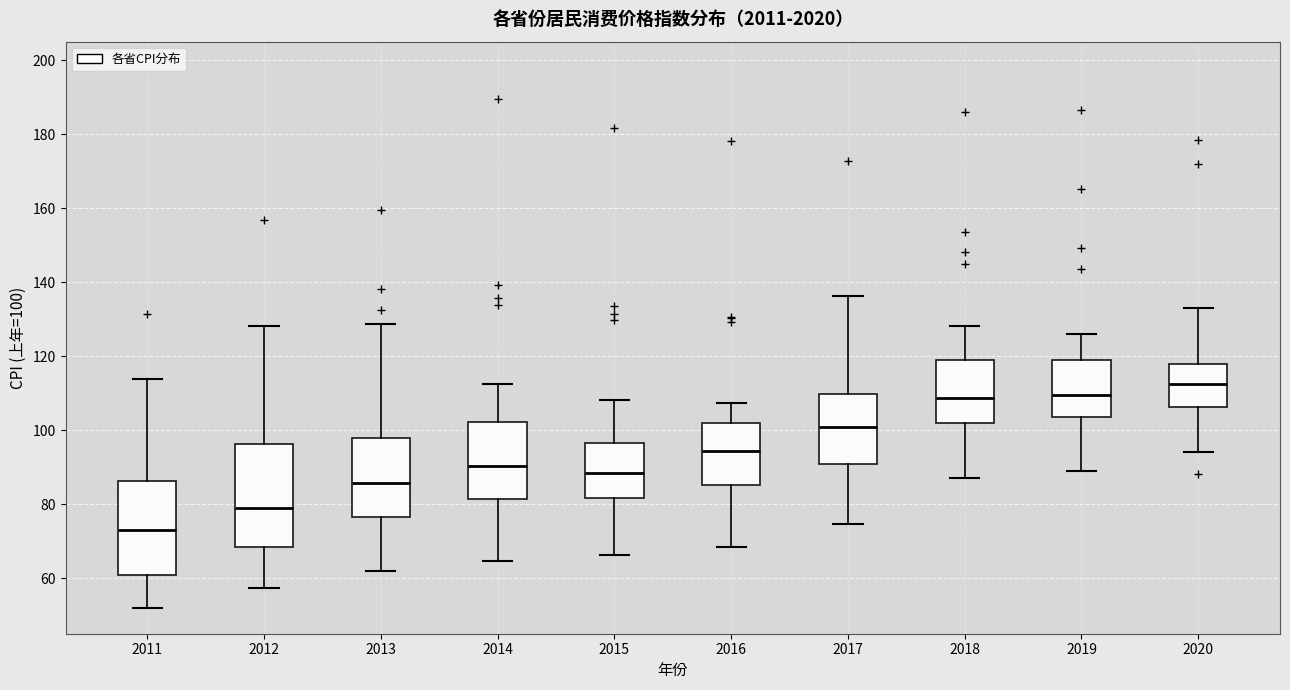

Reading left to right, transcribe this box plot: for each box, give where its median line is, the range the box spans, and where its two whiskers end, as read against the y-axis. The values are not printed on the chart, so give them approximately, as read against the axis.

2011: median 72, box 60 to 86, whiskers 52 to 114
2012: median 80, box 68 to 96, whiskers 58 to 128
2013: median 86, box 76 to 98, whiskers 62 to 128
2014: median 90, box 82 to 102, whiskers 64 to 112
2015: median 88, box 82 to 96, whiskers 66 to 108
2016: median 94, box 86 to 102, whiskers 68 to 108
2017: median 100, box 90 to 110, whiskers 74 to 136
2018: median 108, box 102 to 118, whiskers 88 to 128
2019: median 110, box 104 to 120, whiskers 90 to 126
2020: median 112, box 106 to 118, whiskers 94 to 132